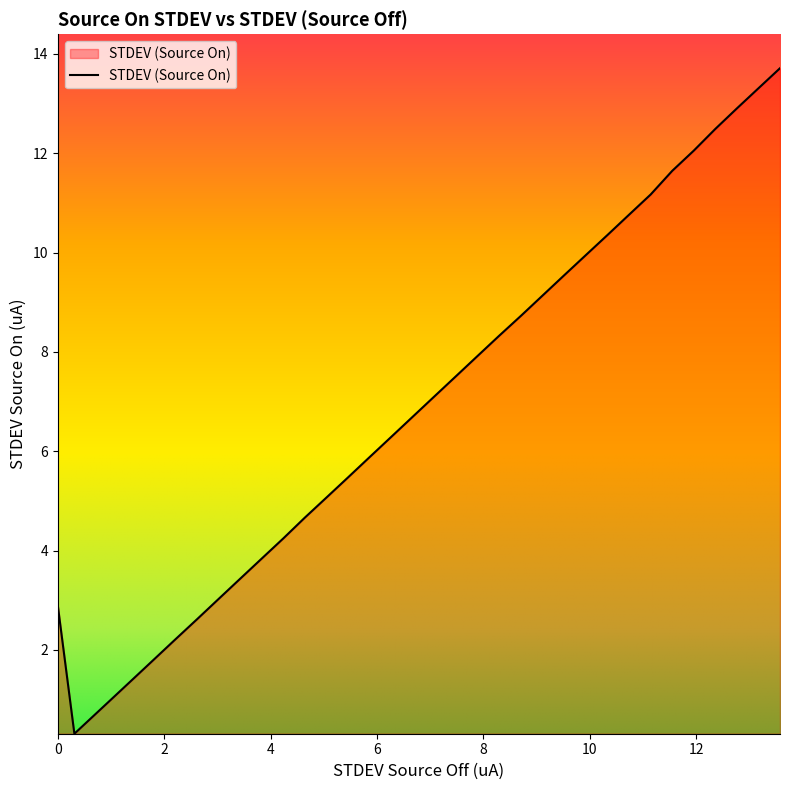

Reading left to right, what are all the values shown in this chart?

2.9	0.3	1.0	1.4	1.8	2.2	2.6	3.0	3.4	3.8	4.2	4.7	5.1	5.5	5.9	6.3	6.7	7.1	7.5	7.9	8.3	8.7	9.1	9.5	10.0	10.4	10.8	11.2	11.6	12.1	12.5	12.9	13.3	13.7